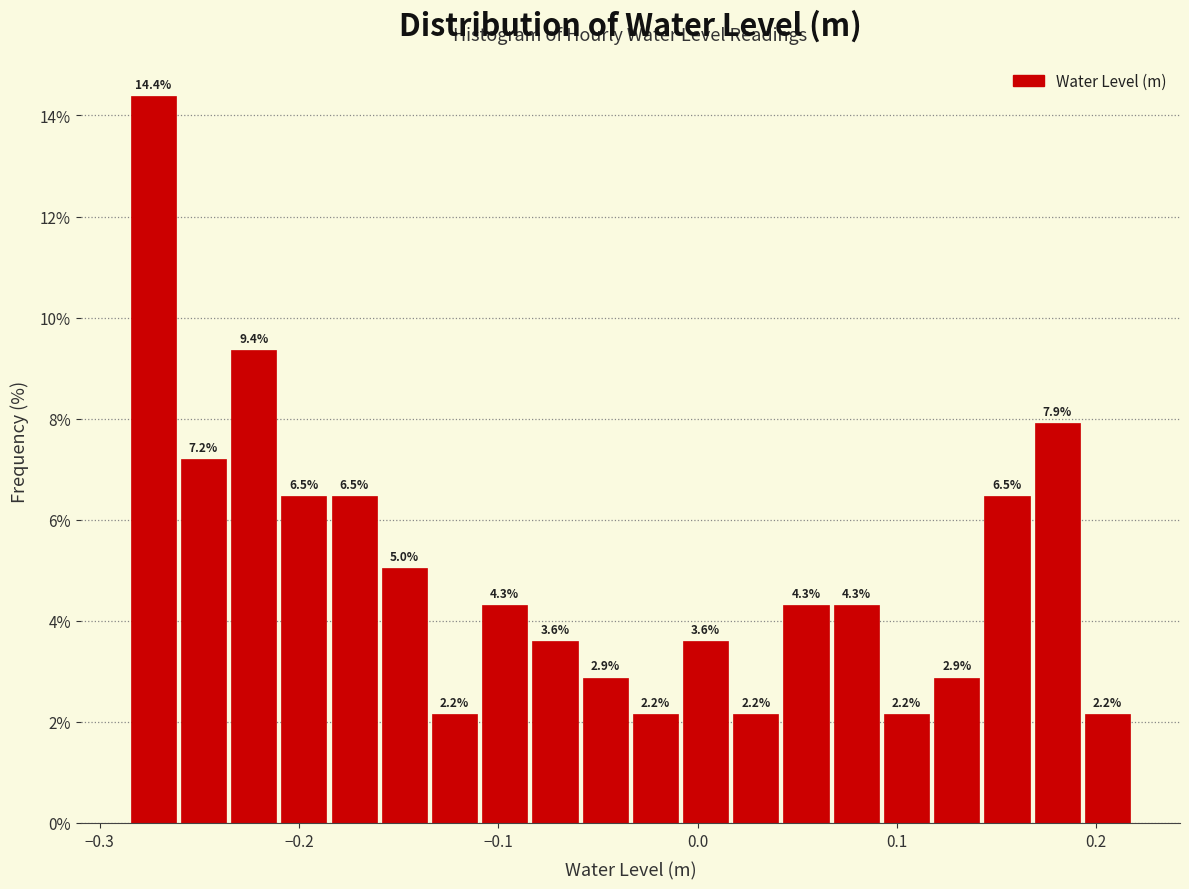

Read against the x-axis, roughly where is the centre of the tallest bar?

-0.27